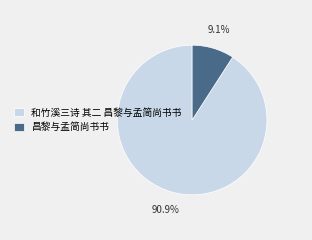

To the nearest percent, what is the combined percentage of 昌黎与孟简尚书书 and 和竹溪三诗 其二 昌黎与孟简尚书书?

100%